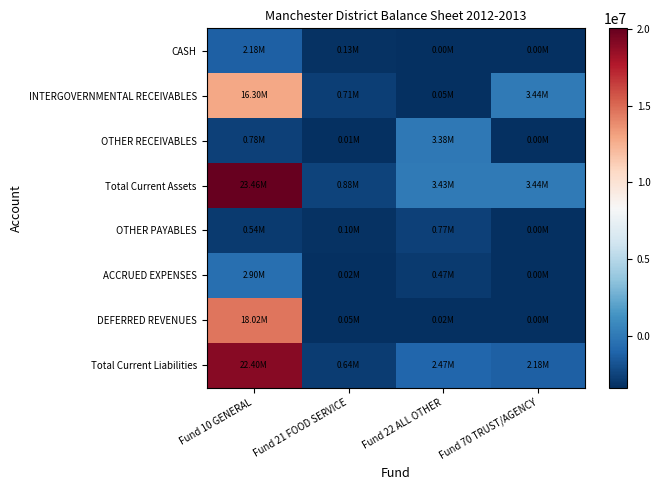

Reading left to right, extract all data points from this chart.

CASH: Fund 10 GENERAL=-1215403.9	Fund 21 FOOD SERVICE=-3273942.6	Fund 22 ALL OTHER=-3397820.1	Fund 70 TRUST/AGENCY=-3399220.1
INTERGOVERNMENTAL RECEIVABLES: Fund 10 GENERAL=12902038.2	Fund 21 FOOD SERVICE=-2684353.3	Fund 22 ALL OTHER=-3346839.8	Fund 70 TRUST/AGENCY=38441.6
OTHER RECEIVABLES: Fund 10 GENERAL=-2620498.2	Fund 21 FOOD SERVICE=-3390335.2	Fund 22 ALL OTHER=-20607.6	Fund 70 TRUST/AGENCY=-3399220.1
Total Current Assets: Fund 10 GENERAL=20056059.9	Fund 21 FOOD SERVICE=-2515692.4	Fund 22 ALL OTHER=33507.1	Fund 70 TRUST/AGENCY=38441.6
OTHER PAYABLES: Fund 10 GENERAL=-2857849.8	Fund 21 FOOD SERVICE=-3301916.6	Fund 22 ALL OTHER=-2629215.5	Fund 70 TRUST/AGENCY=-3399220.1
ACCRUED EXPENSES: Fund 10 GENERAL=-500626.1	Fund 21 FOOD SERVICE=-3382364.8	Fund 22 ALL OTHER=-2927208.6	Fund 70 TRUST/AGENCY=-3399220.1
DEFERRED REVENUES: Fund 10 GENERAL=14621109.7	Fund 21 FOOD SERVICE=-3351327.0	Fund 22 ALL OTHER=-3379169.6	Fund 70 TRUST/AGENCY=-3399220.1
Total Current Liabilities: Fund 10 GENERAL=19005524.3	Fund 21 FOOD SERVICE=-2762452.1	Fund 22 ALL OTHER=-926060.6	Fund 70 TRUST/AGENCY=-1215338.1